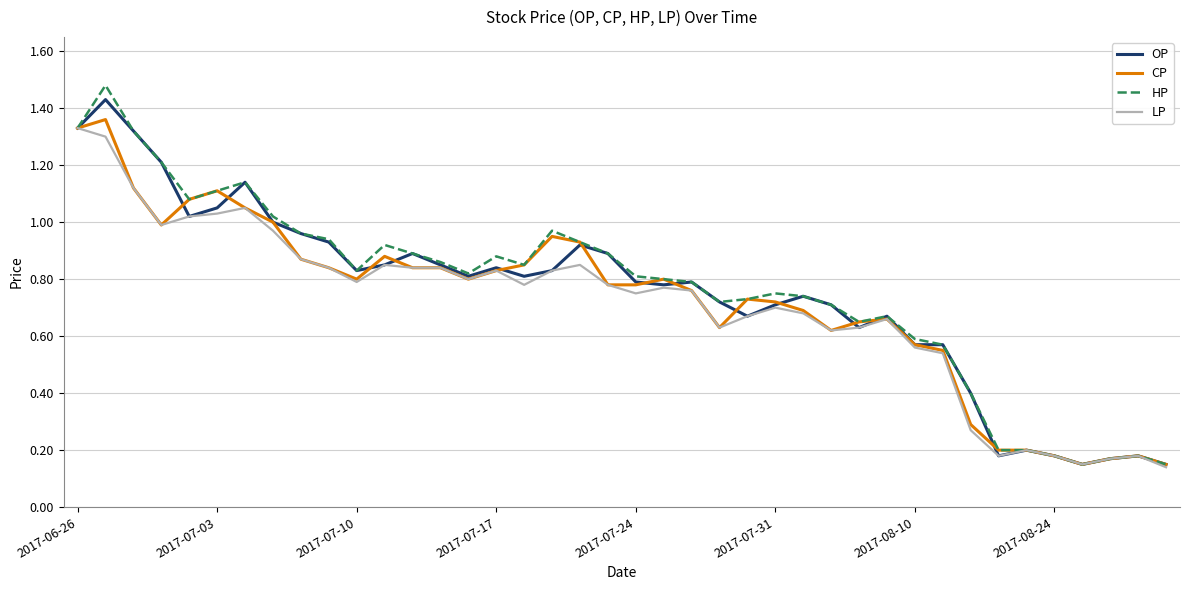

Which series has the largest range (max minus min)?

HP